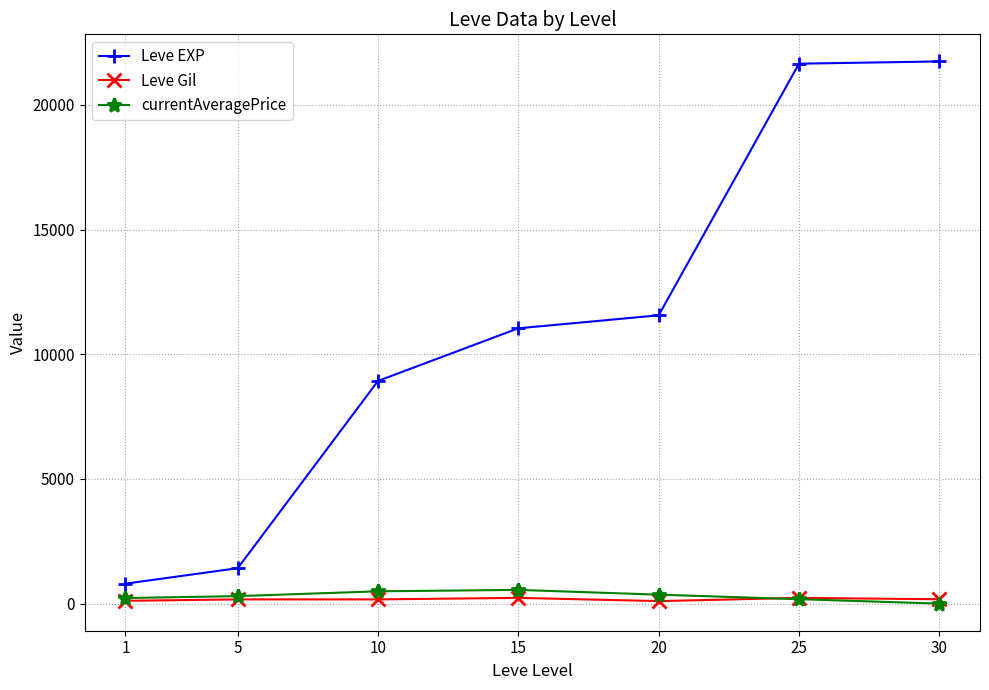

True or false: Leve EXP and currentAveragePrice intersect in this chart.

False